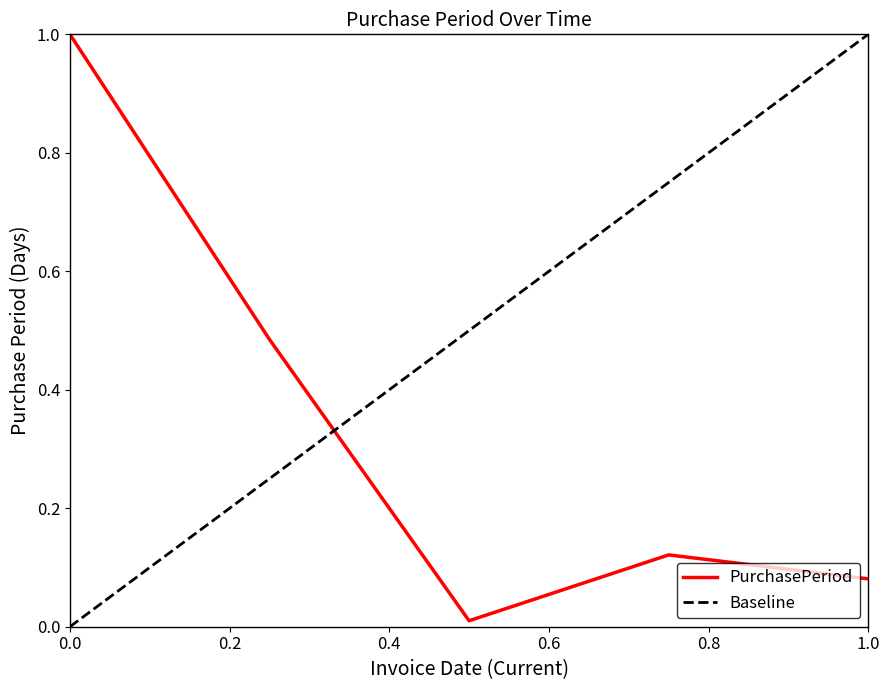

Is this an area chart (filled region under the line)?

No